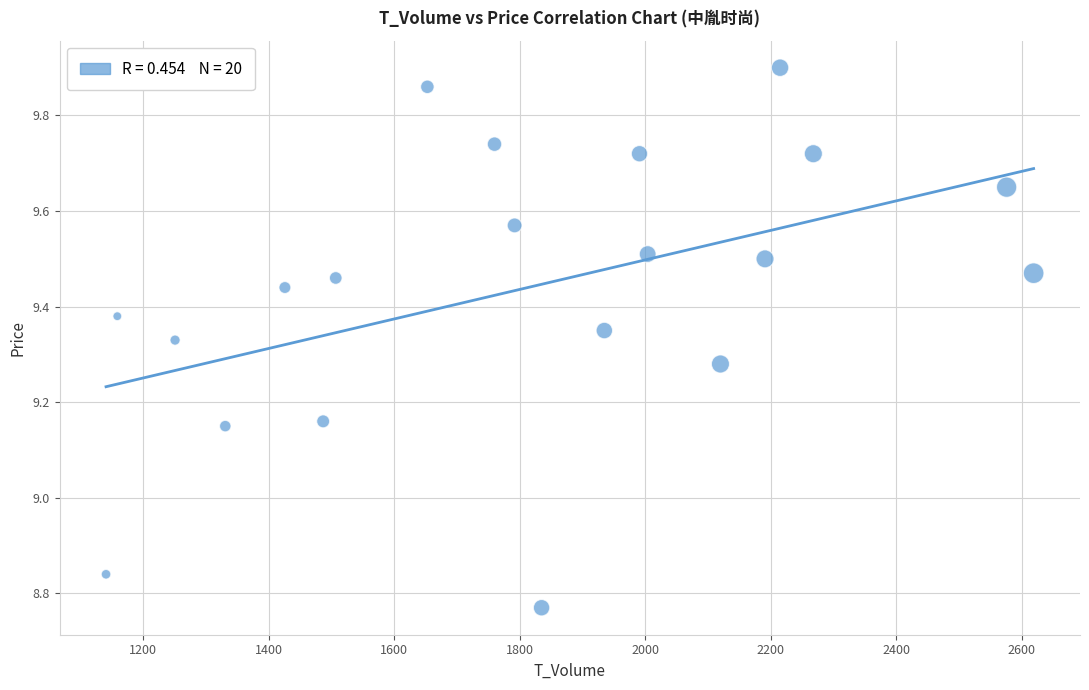

What is the range of X values (max minus min)?

1478.0